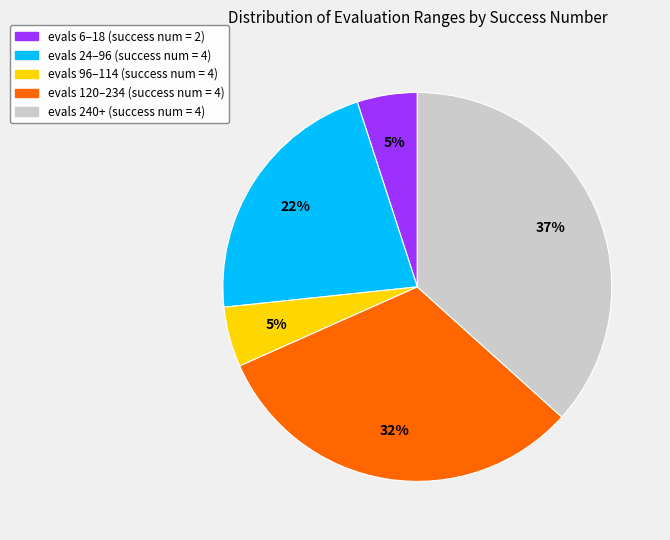

What percentage is the evals 6–18 (success num = 2) slice, to the nearest percent?

5%